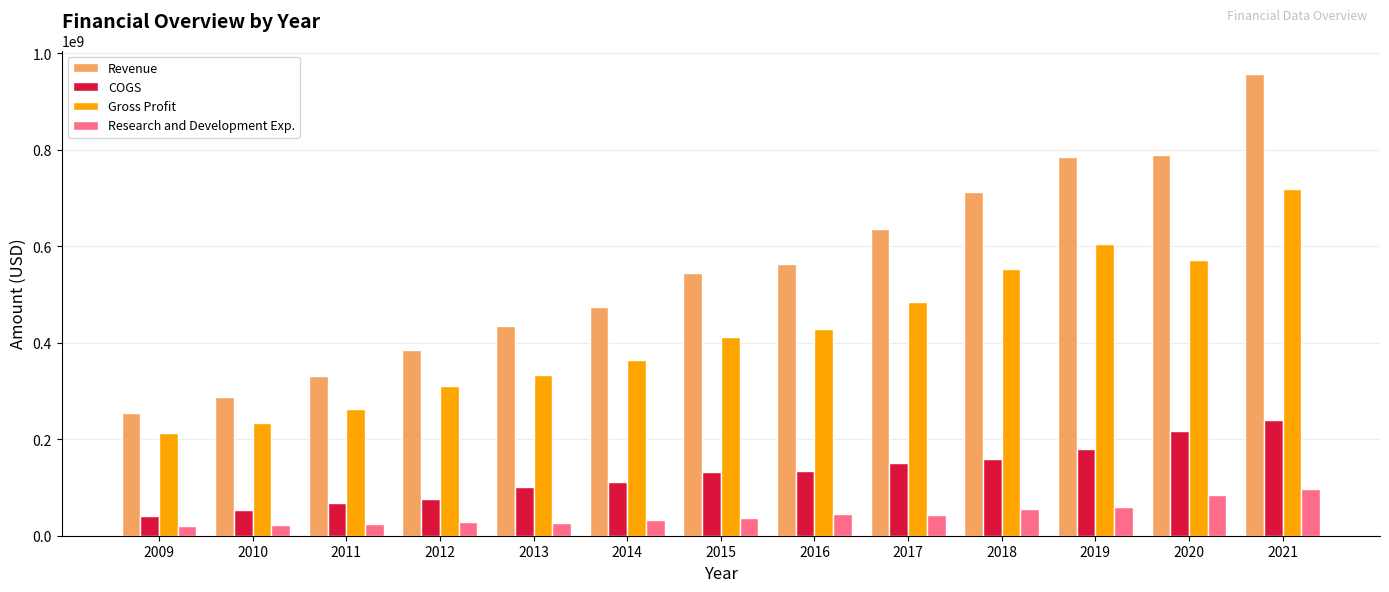

The COGS series shows 350881349 at 2020. True or false?

False